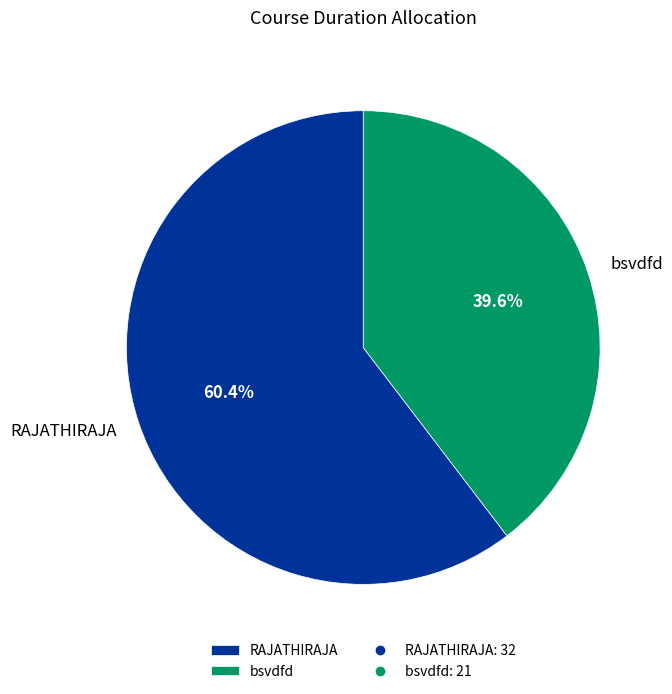

What portion of the pie excludes RAJATHIRAJA?

39.6%